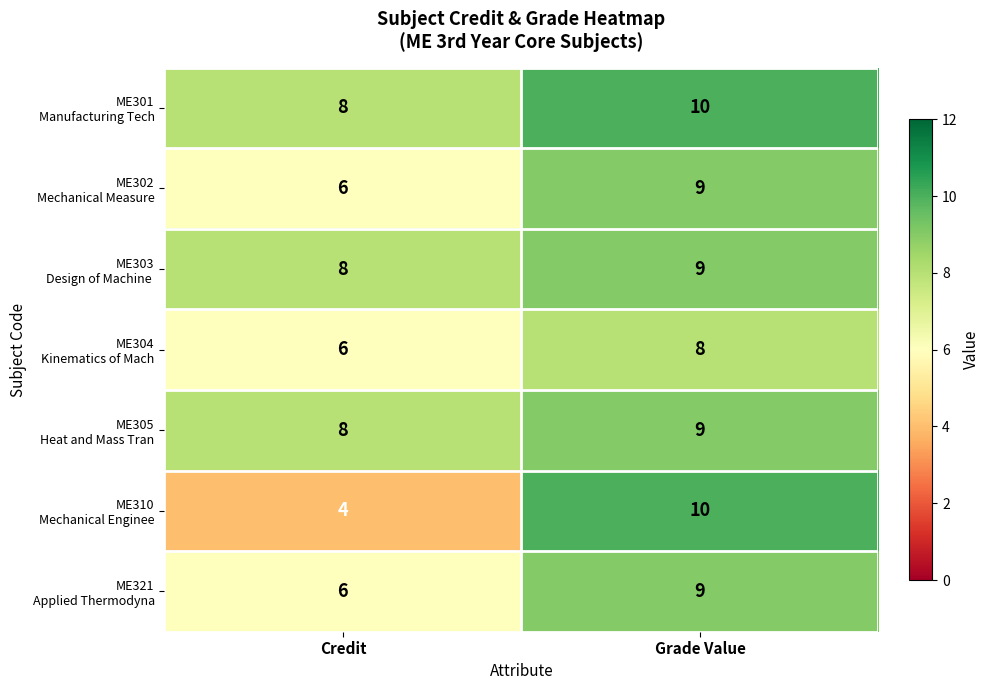

At which category is the sum across all series the highest?

Grade Value